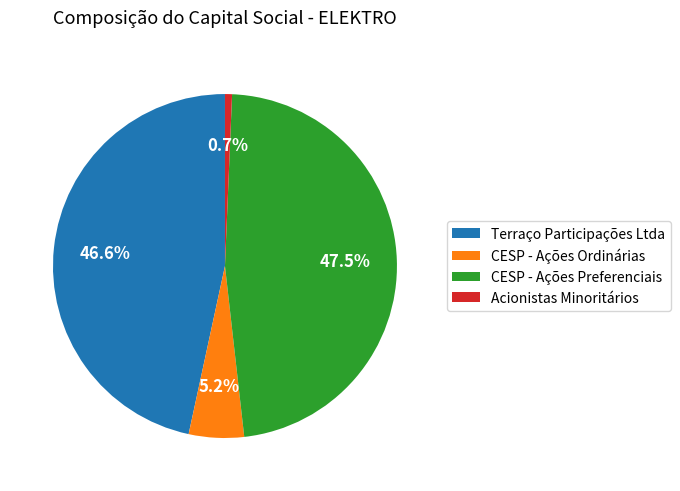

Is there a majority slice in this chart?

No